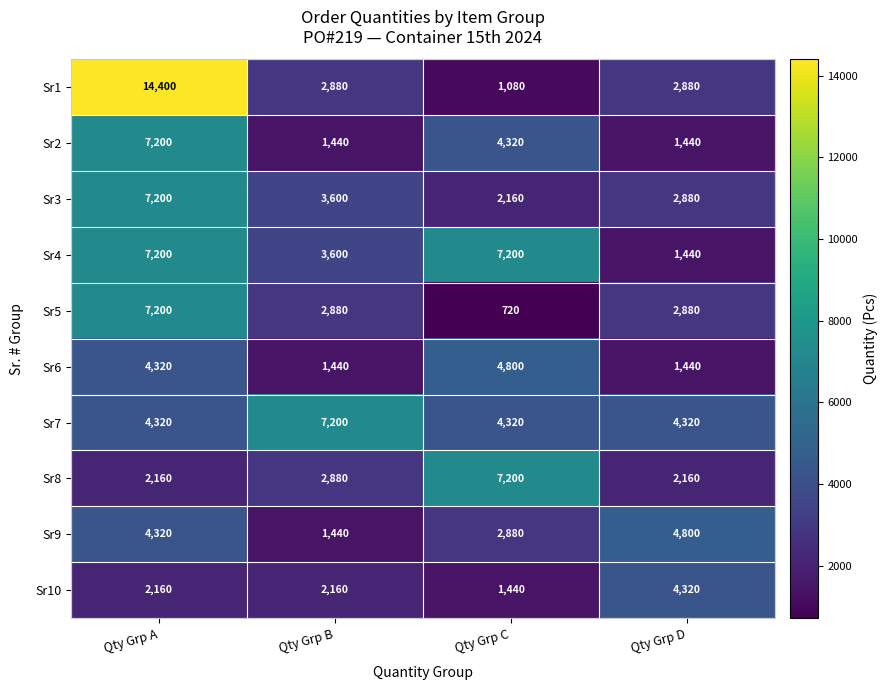

What is the difference between the maximum and second lowest values in the Sr6 series?

3360